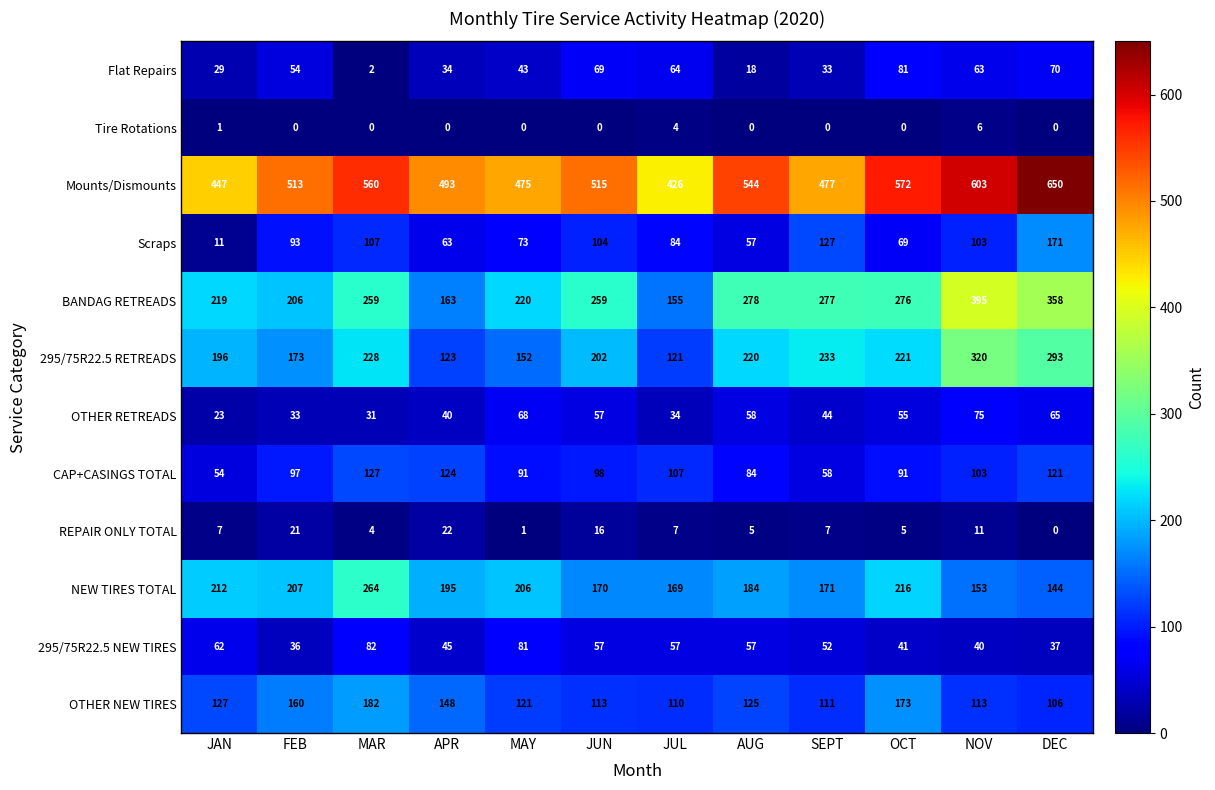

Is it true that OTHER NEW TIRES equals 52 at MAY?

False